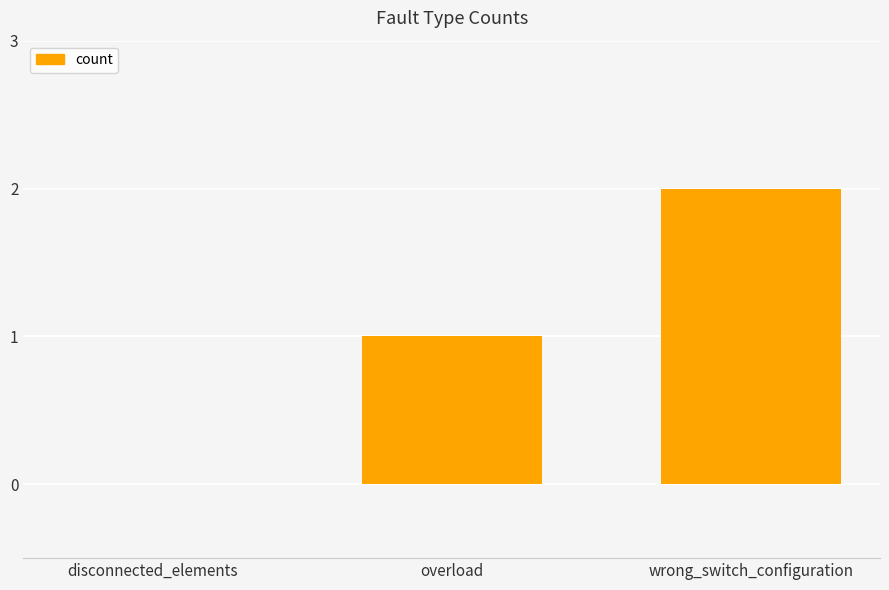

What is the difference between the values at wrong_switch_configuration and disconnected_elements?

2